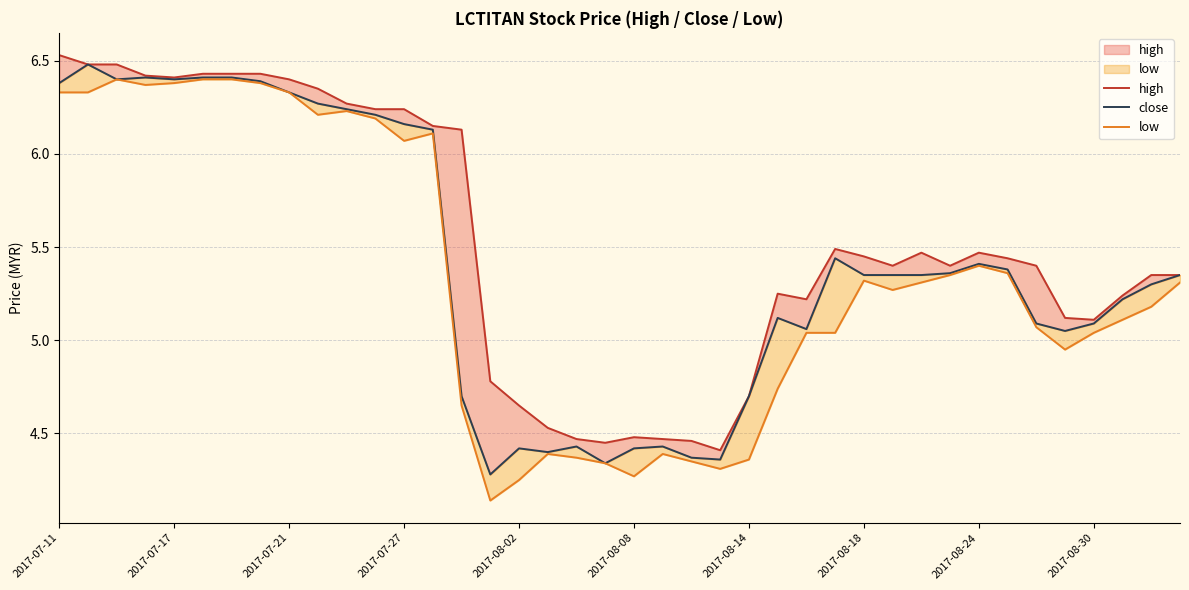

What are all the series names shown in the legend?

high, close, low